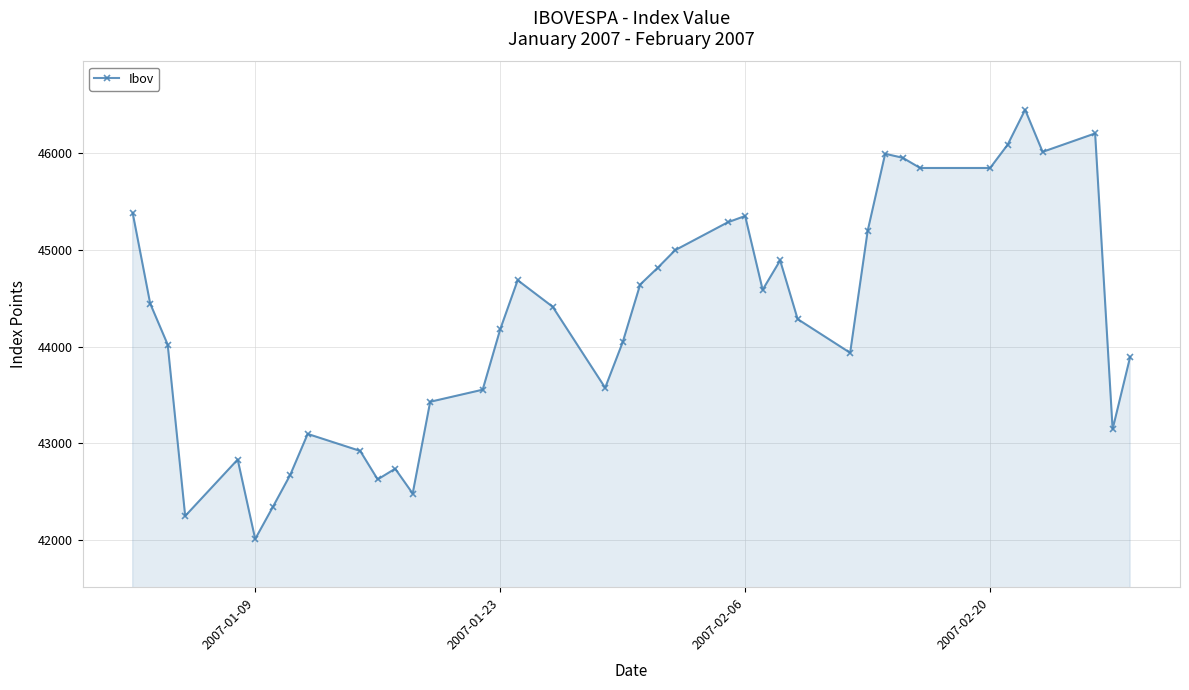

What is the value of the 1st point from the left?

45383